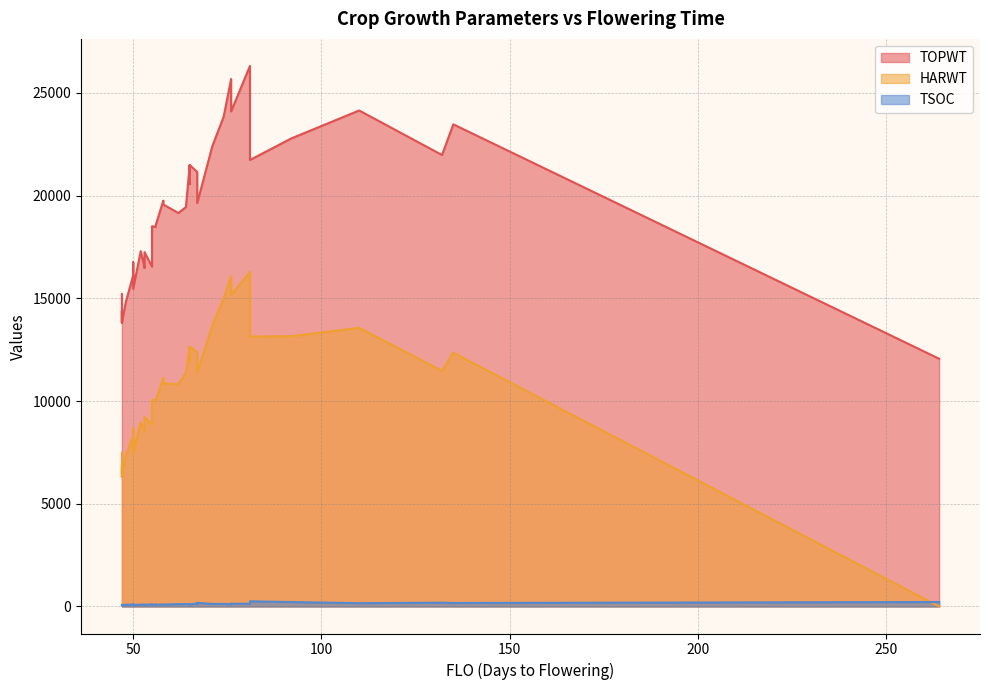

What is the value of the HARWT point at the 6th from the left?

8958